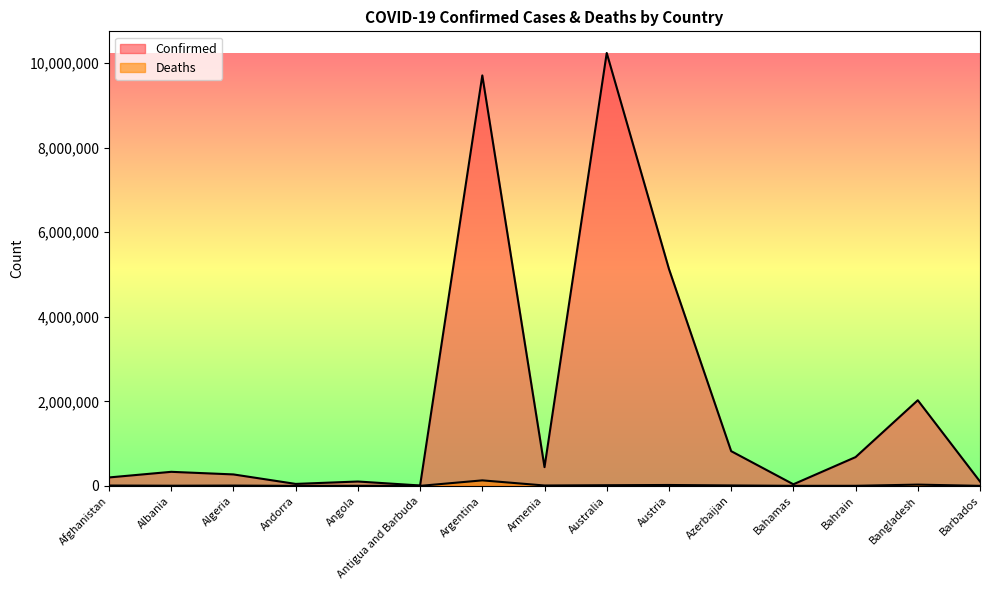

Count the number of data series in this chart.

2